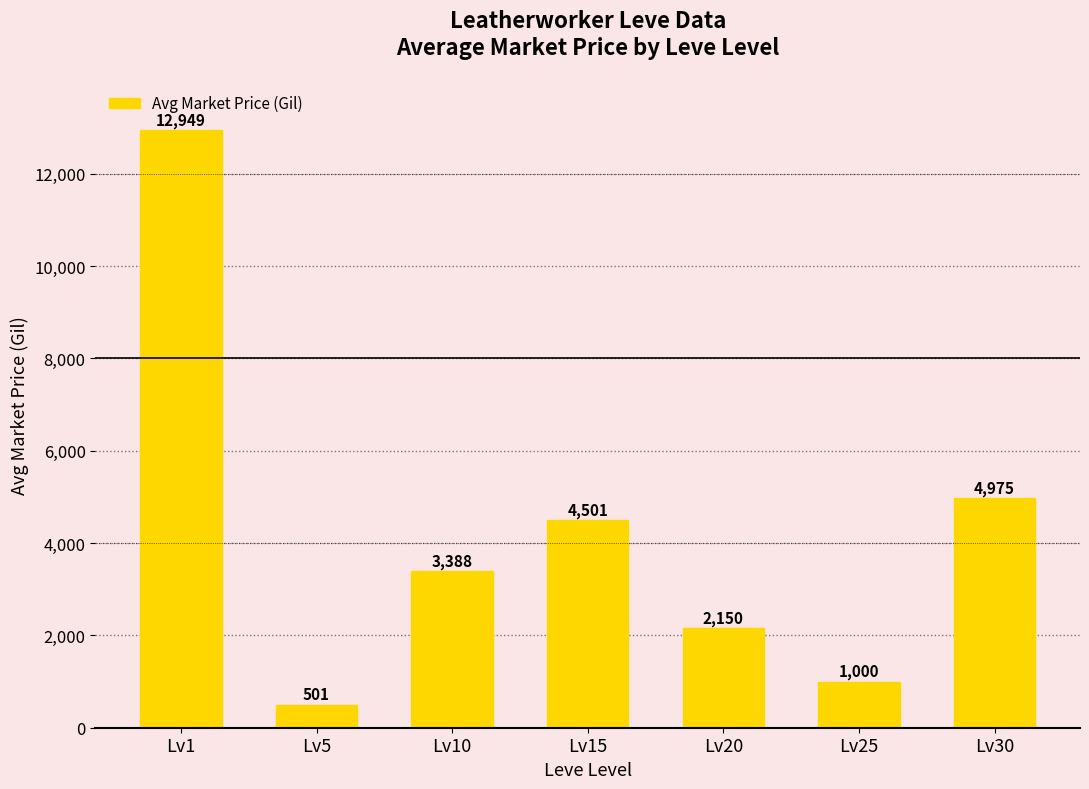

True or false: the data shows 501.5 at Lv5.

True